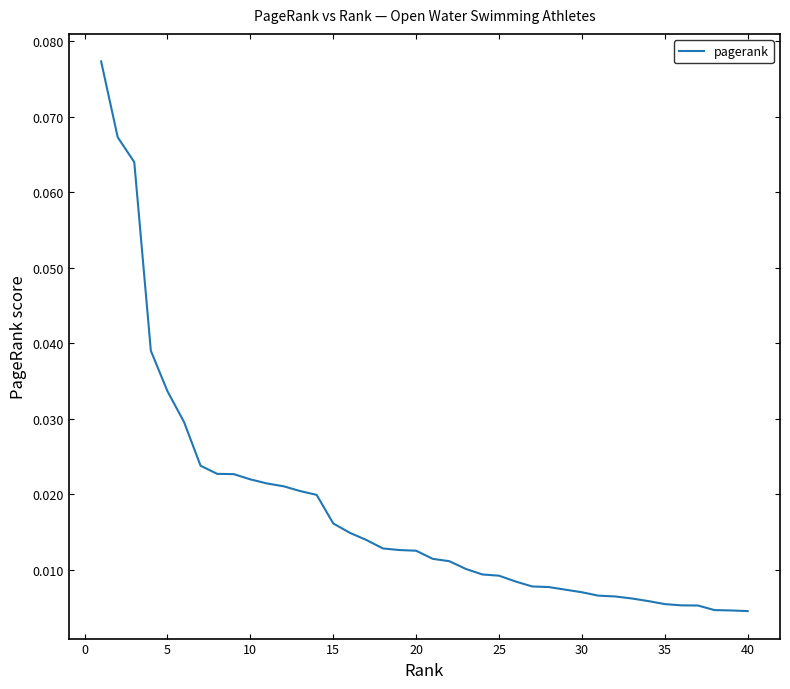

How many lines are shown in the chart?

1